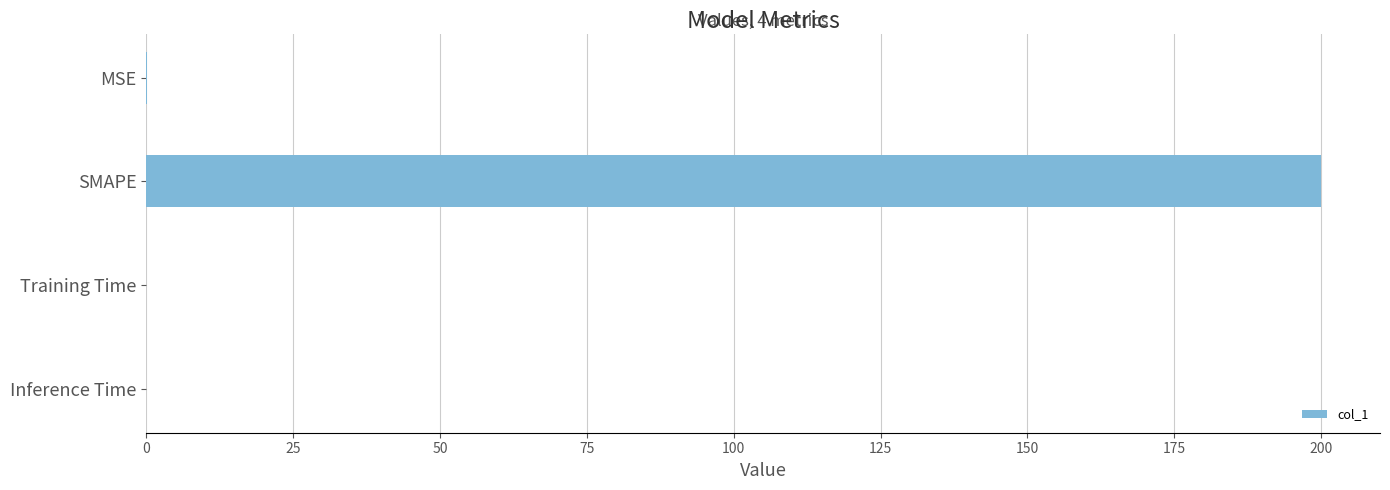

Which category has the highest value across all series?

SMAPE